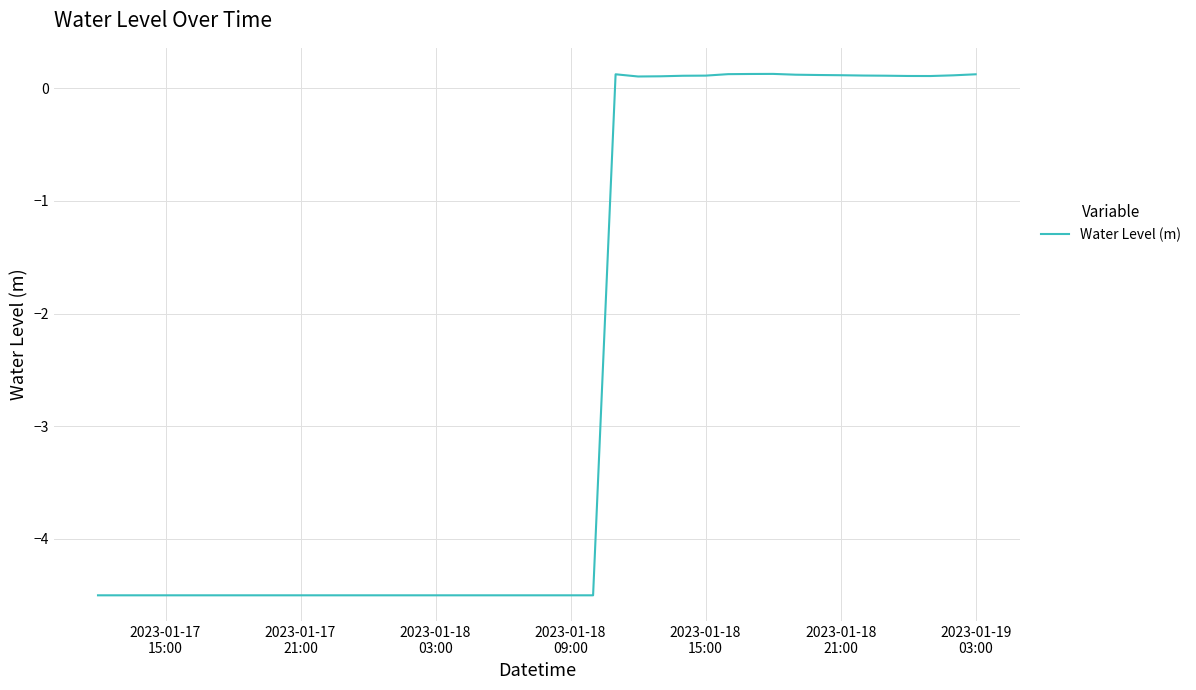

What is the difference between the maximum and minimum values?

4.6